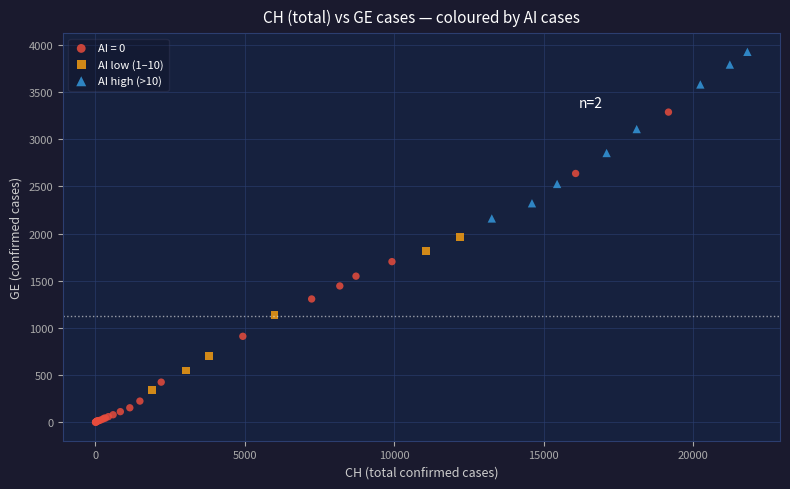

Which series reaches the maximum Y coordinate?

AI high (>10)